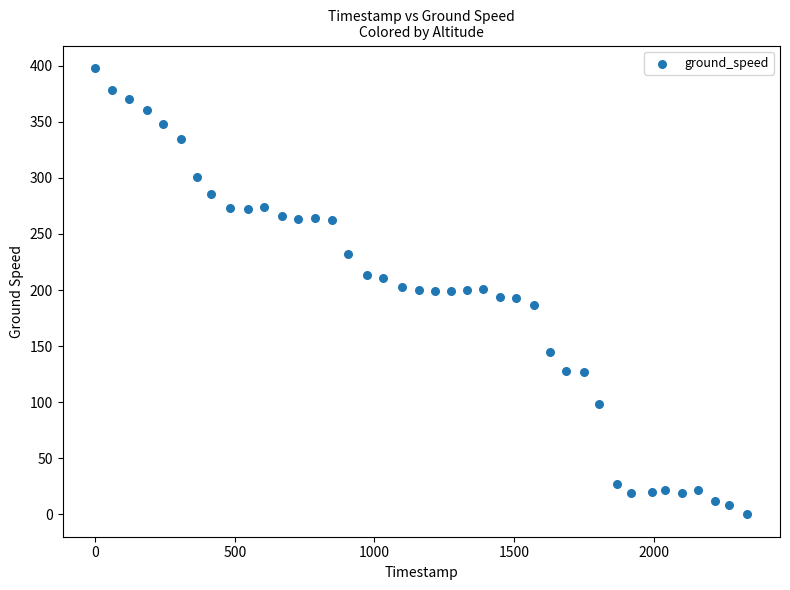

What is the range of X values (max minus min)?

2335